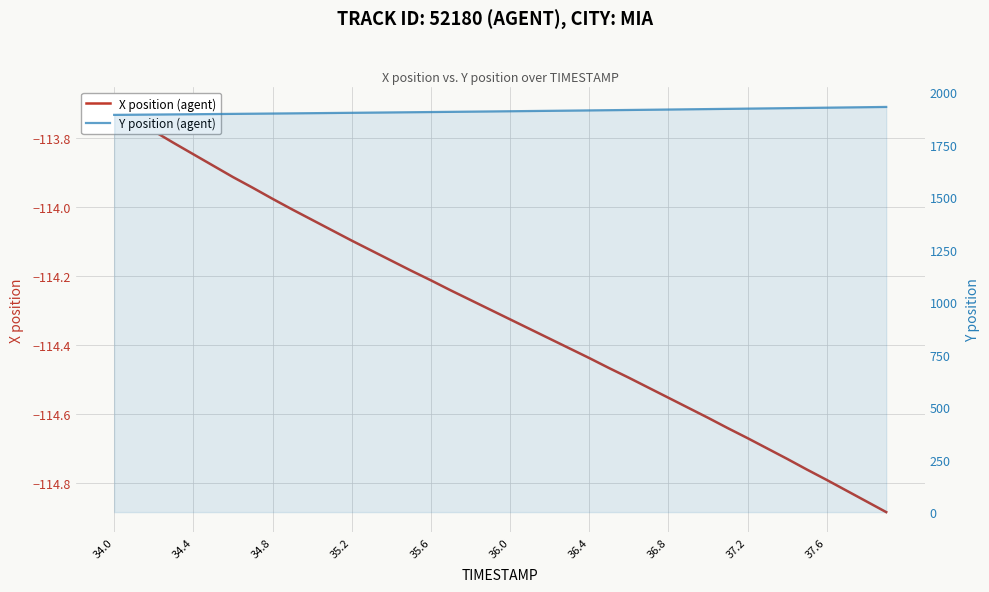

Reading left to right, extract all data points from this chart.

X position (agent): -113.7	-113.7	-113.8	-113.8	-113.8	-113.9	-113.9	-113.9	-114.0	-114.0	-114.0	-114.1	-114.1	-114.1	-114.2	-114.2	-114.2	-114.2	-114.3	-114.3	-114.3	-114.4	-114.4	-114.4	-114.4	-114.5	-114.5	-114.5	-114.6	-114.6	-114.6	-114.6	-114.7	-114.7	-114.7	-114.8	-114.8	-114.8	-114.9	-114.9
Y position (agent): 1891.6	1892.4	1893.2	1894.0	1894.7	1895.5	1896.4	1897.2	1898.0	1898.9	1899.7	1900.6	1901.5	1902.4	1903.3	1904.2	1905.1	1906.0	1907.0	1907.9	1908.9	1909.9	1910.9	1911.9	1912.9	1913.9	1915.0	1916.0	1917.1	1918.1	1919.2	1920.3	1921.4	1922.5	1923.6	1924.8	1925.9	1927.1	1928.2	1929.4